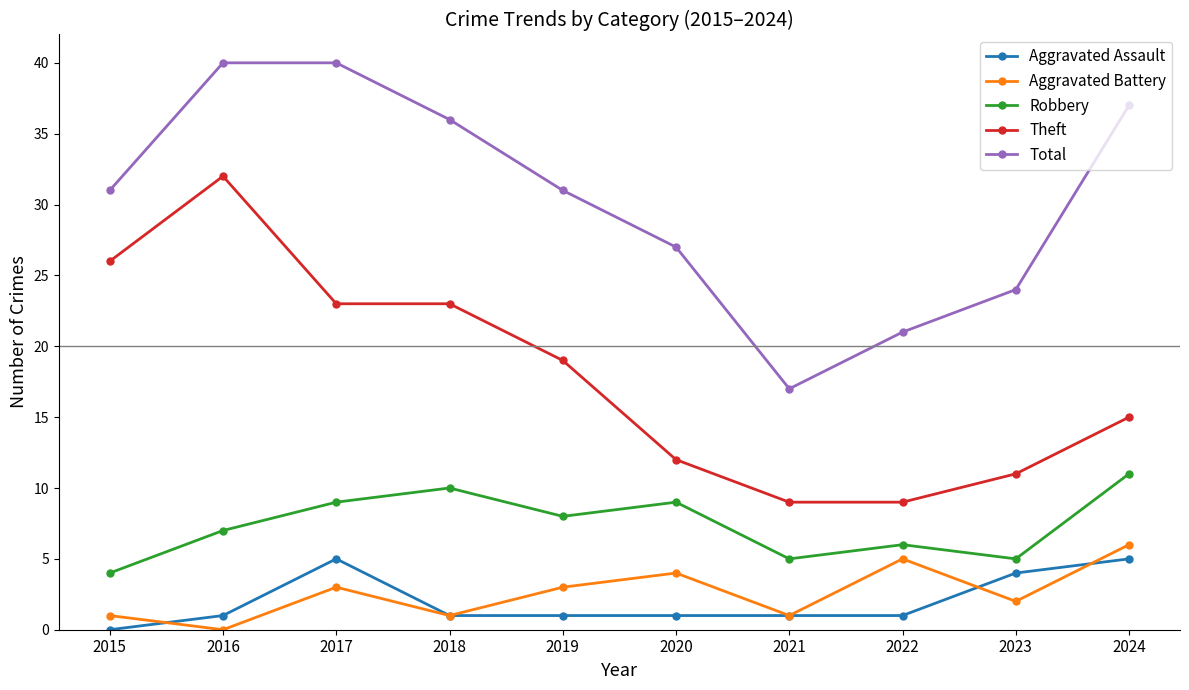

Is the value of Aggravated Battery at 2015 greater than the value of Aggravated Assault at 2024?

No